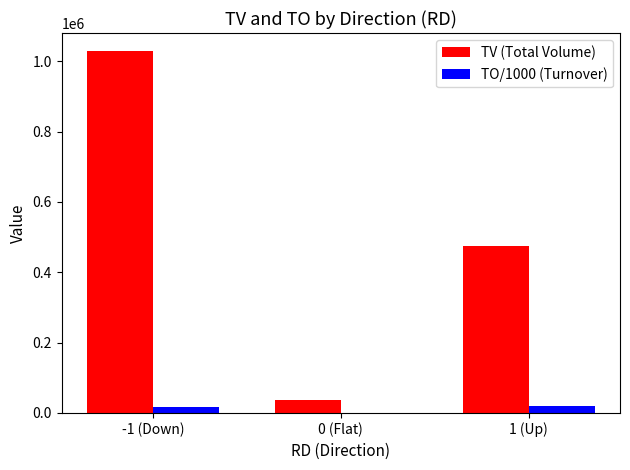

Is it true that TO/1000 (Turnover) equals 391.4 at 0 (Flat)?

True